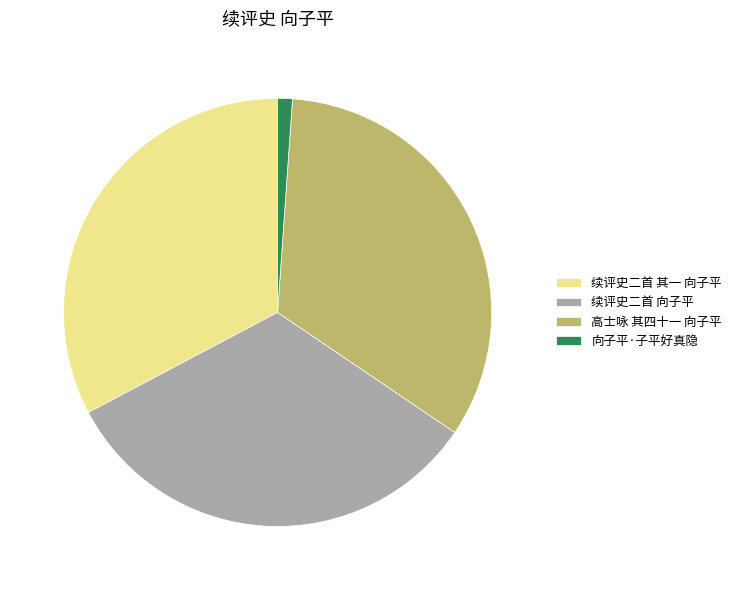

Count the number of slices in the pie.

4